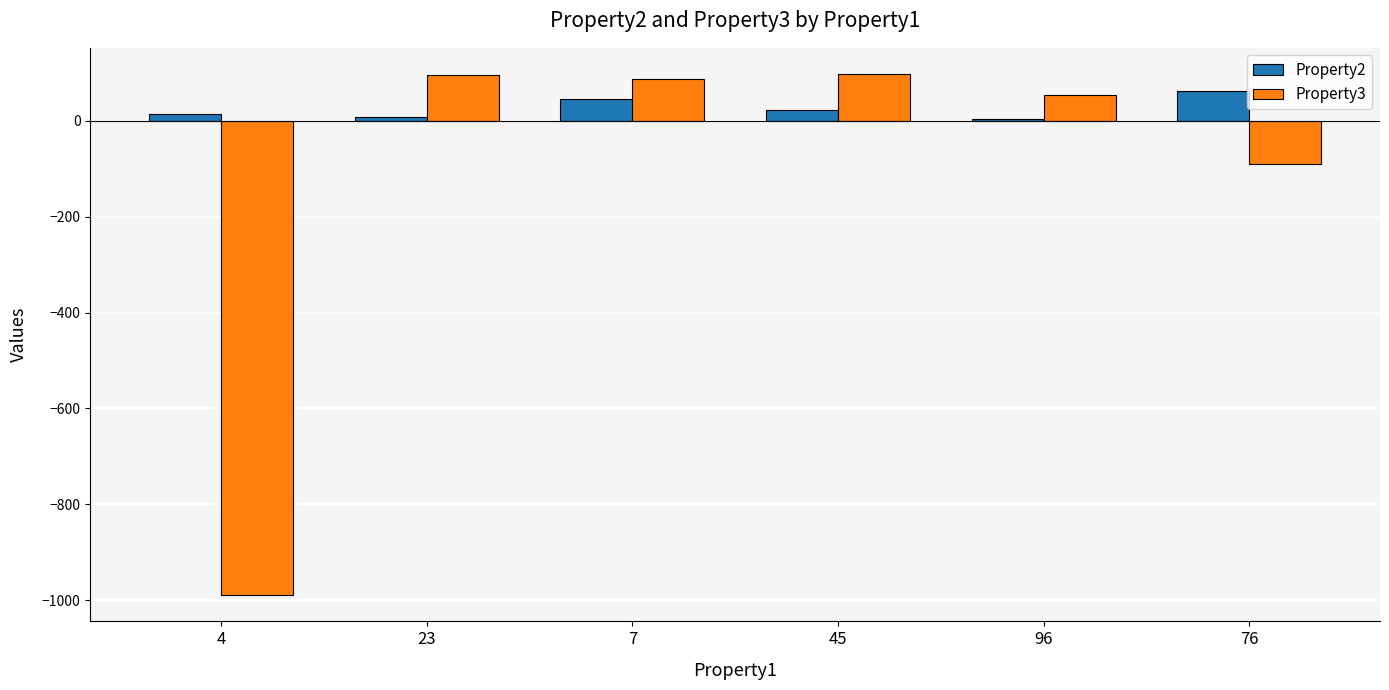

What is the difference between the Property3 values at 96 and 76?

143